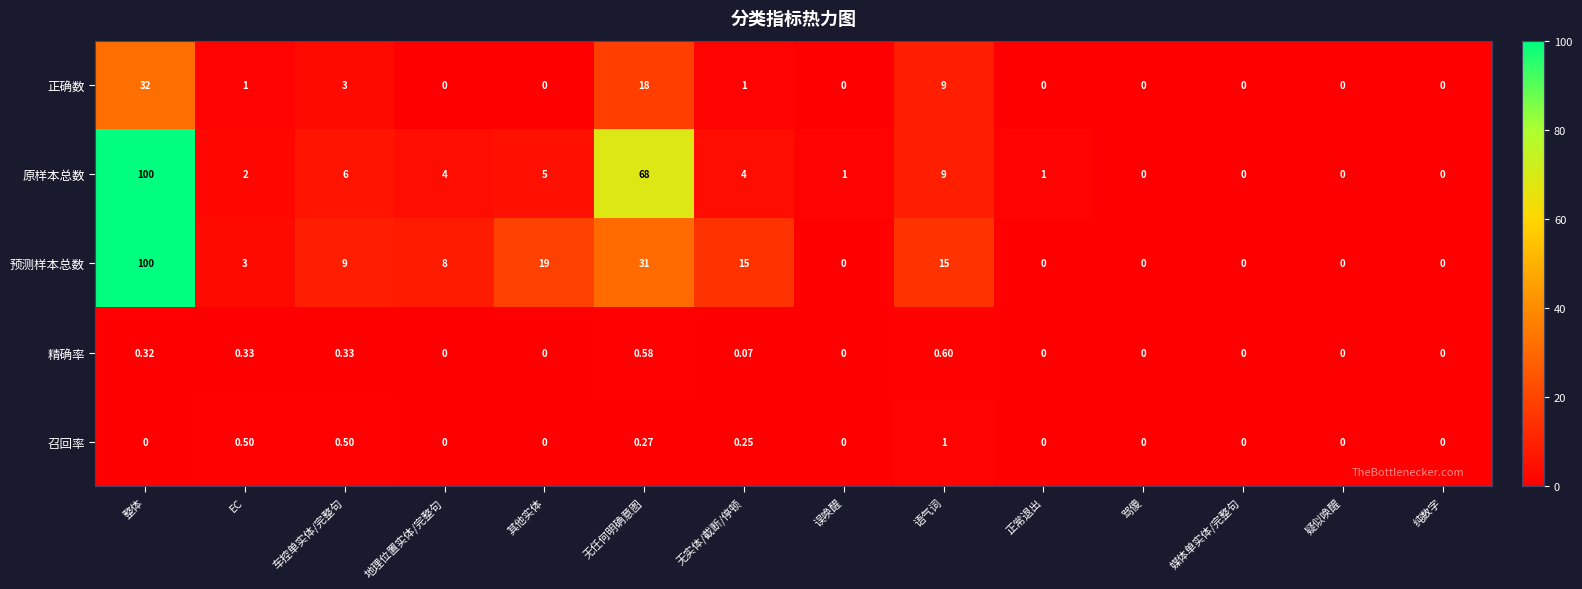

How many positive values does the 正确数 series have?

6